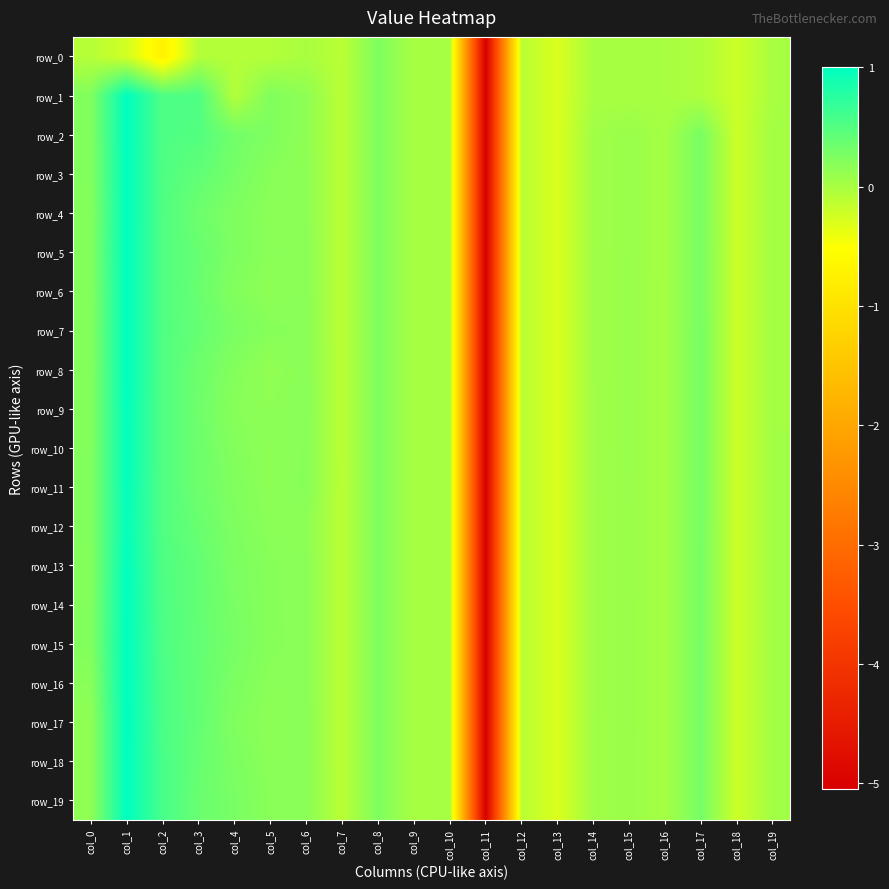

What is the sum of the row_4 values at col_4 and col_1?

1.2